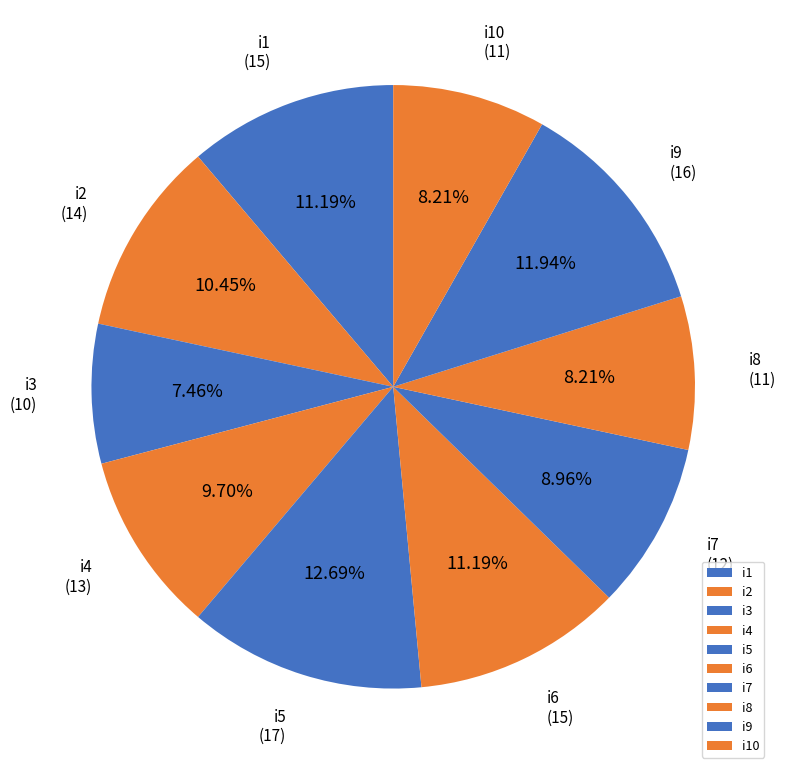

Combined, what portion of the pie is i3 and i5?

20.1%